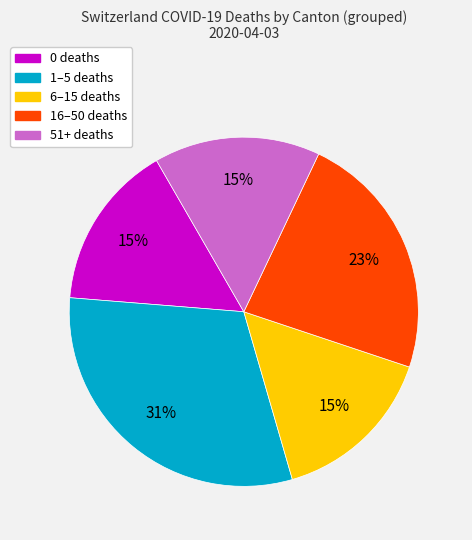

Does any single category account for the majority?

No